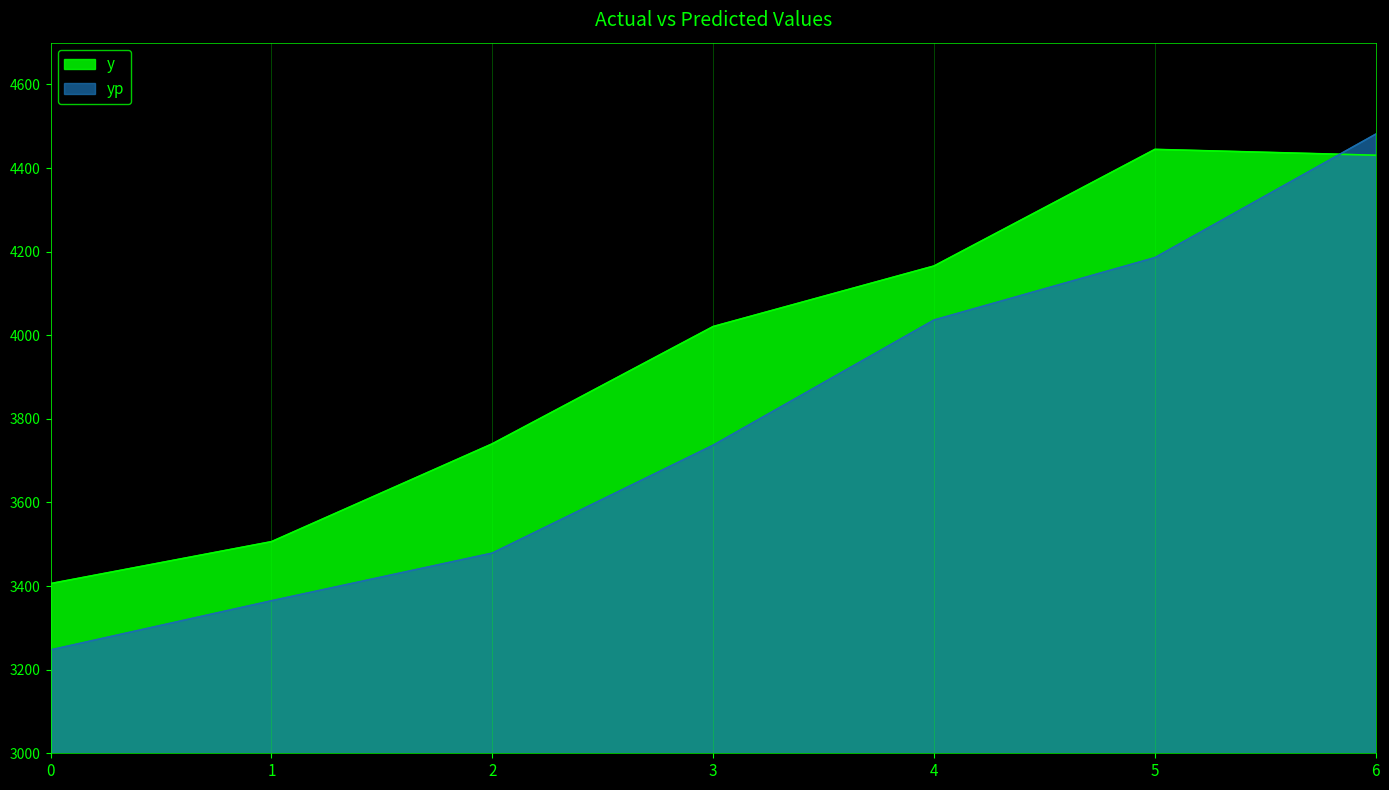

Reading right to left, extract all data points from this chart.

y: 4430.7	4444.6	4165.7	4020.8	3740.3	3506.2	3405.9
yp: 4481.1	4185.7	4036.5	3737.0	3478.9	3364.8	3247.3